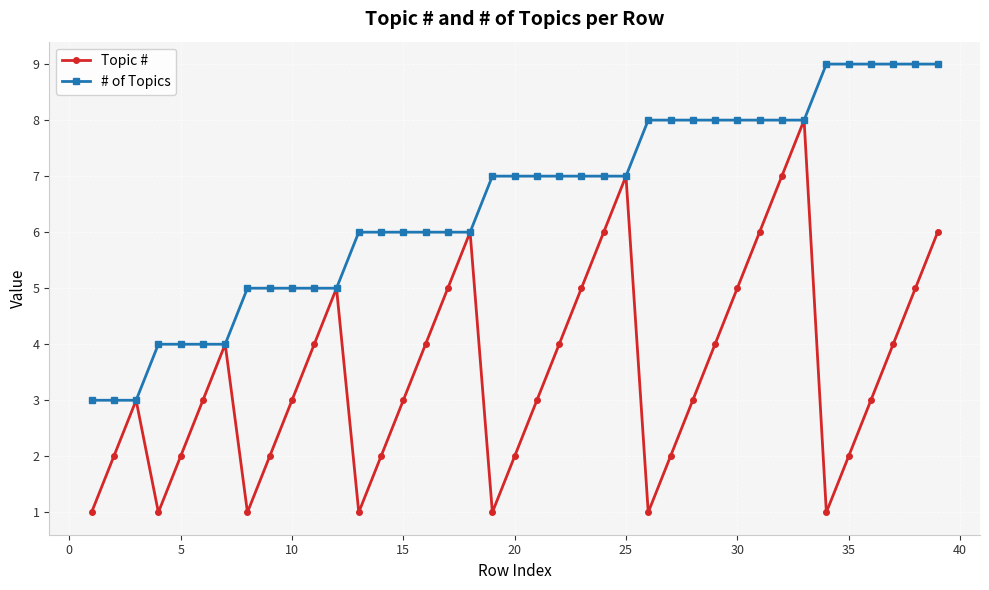

Reading right to left, what are all the values shown in this chart?

Topic #: 6	5	4	3	2	1	8	7	6	5	4	3	2	1	7	6	5	4	3	2	1	6	5	4	3	2	1	5	4	3	2	1	4	3	2	1	3	2	1
# of Topics: 9	9	9	9	9	9	8	8	8	8	8	8	8	8	7	7	7	7	7	7	7	6	6	6	6	6	6	5	5	5	5	5	4	4	4	4	3	3	3